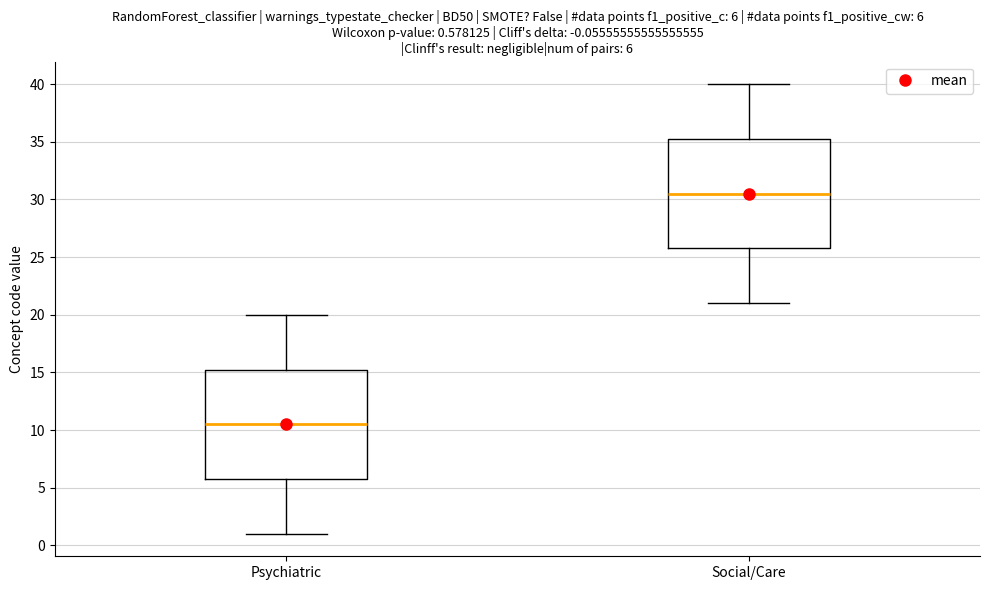

Which box has the highest median line?

Social/Care